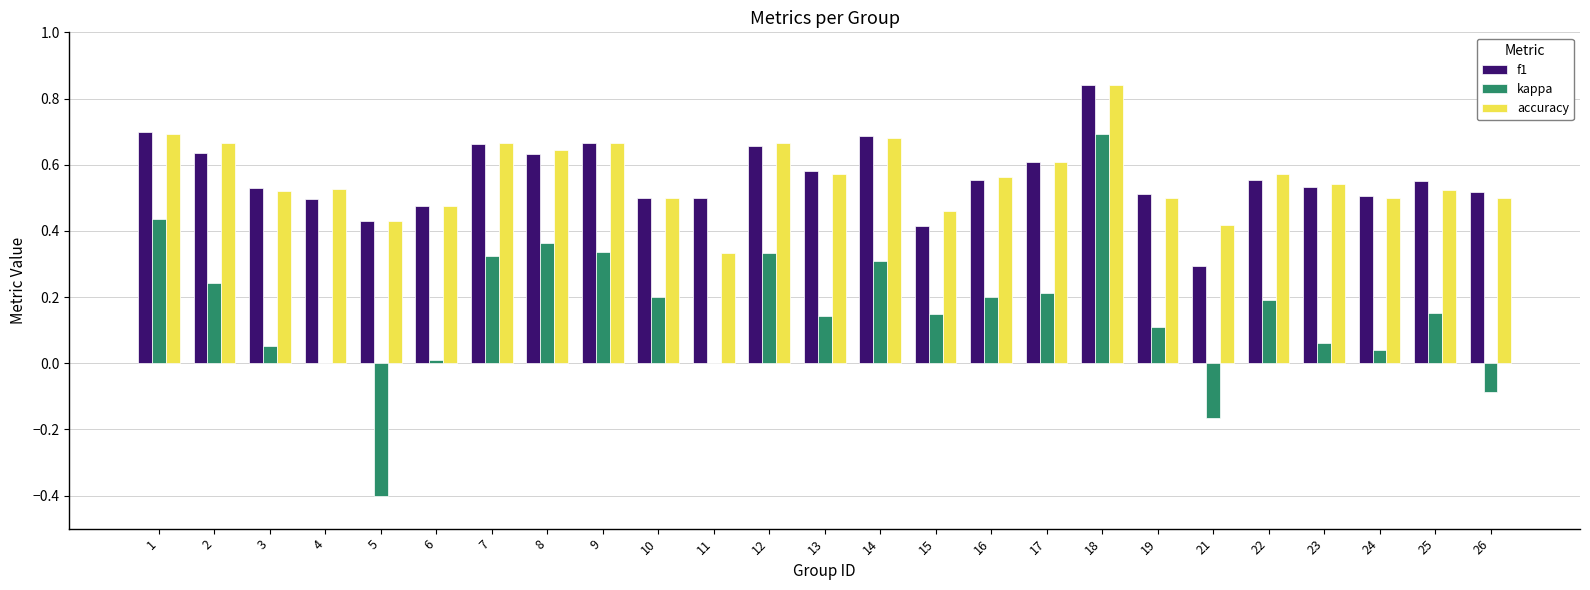

What are all the series names shown in the legend?

f1, kappa, accuracy